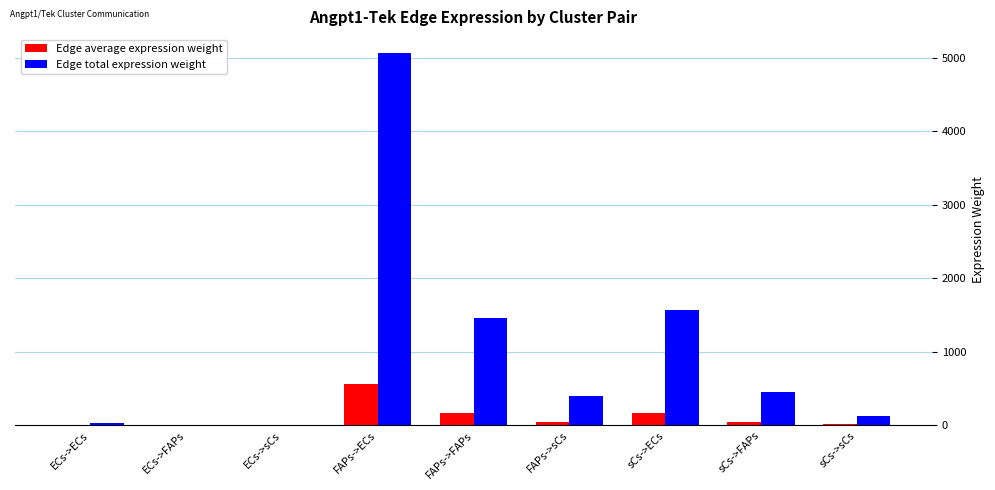

At which label does Edge total expression weight reach its peak?

FAPs->ECs